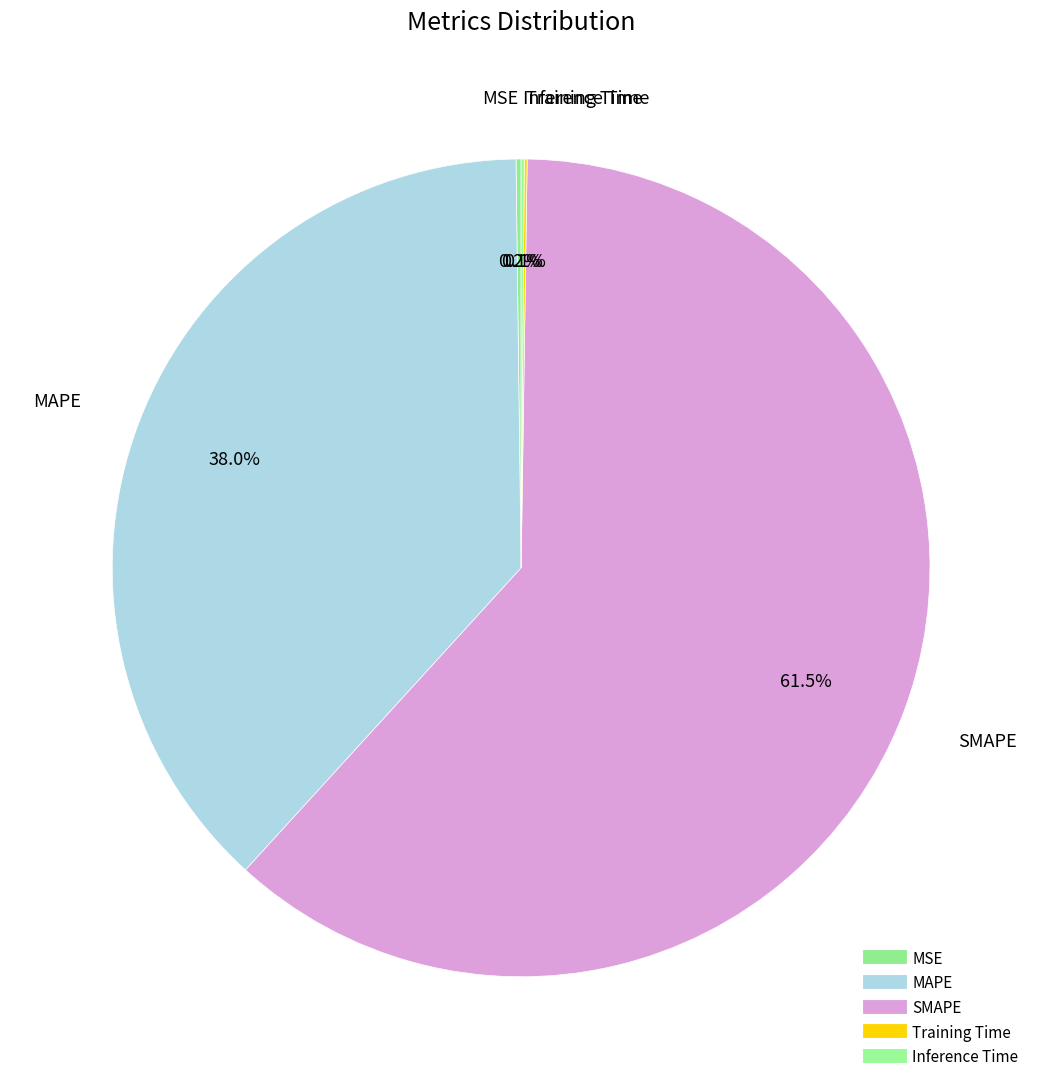

Is it true that Inference Time is 8% of the pie?

False